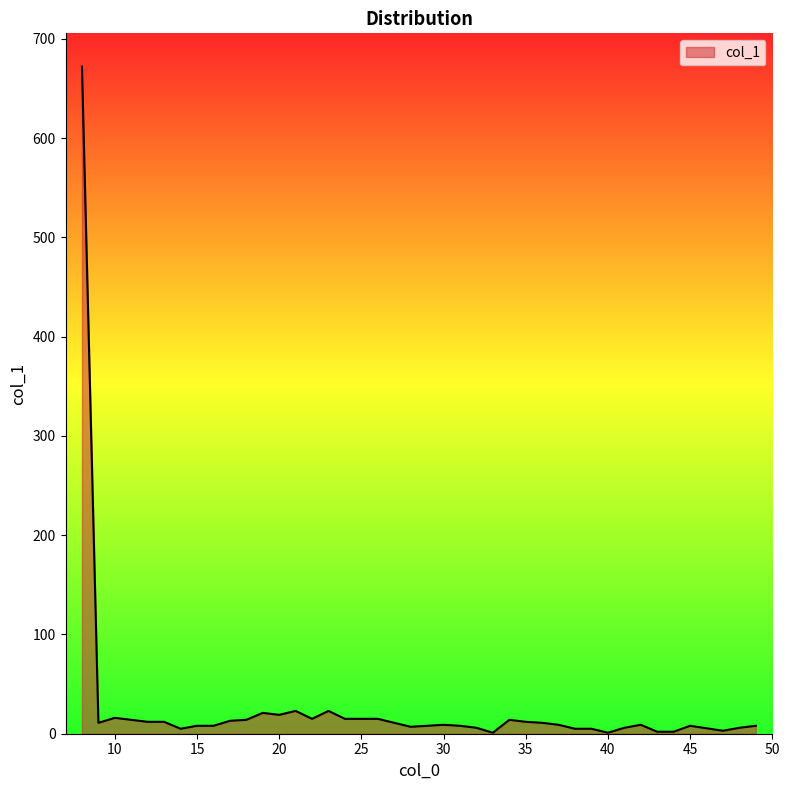

What is the maximum value shown in the chart?

672